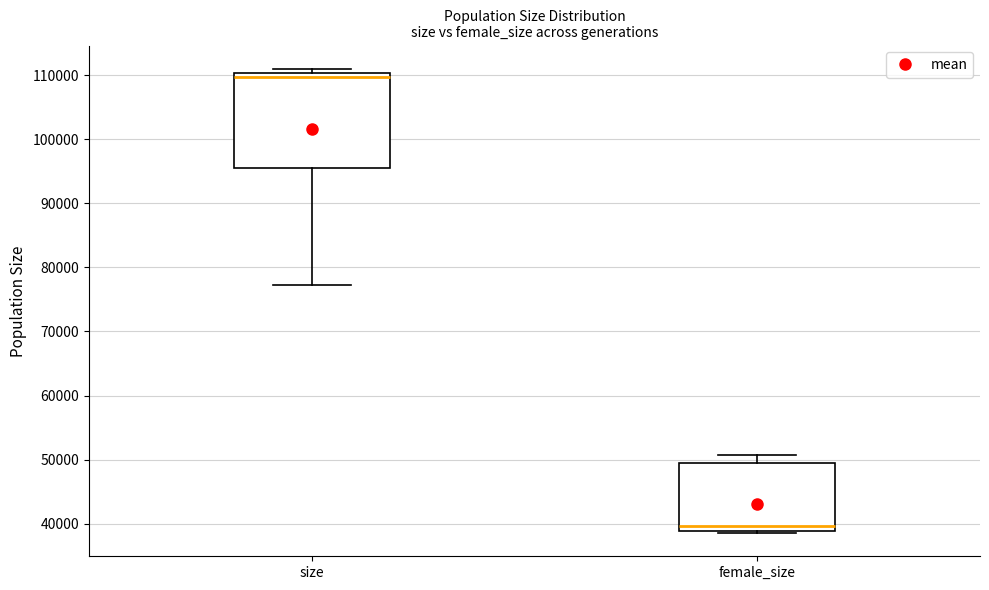

Reading left to right, transcribe this box plot: for each box, give where its median line is, the range the box spans, and where its two whiskers end, as read against the y-axis. The values are not printed on the chart, so give them approximately, as read against the axis.

size: median 110000 (just below the box's upper edge), box 95000 to 110000, whiskers 77000 to 111000
female_size: median 40000, box 39000 to 49000, whiskers 39000 (just below the box's lower edge) to 51000